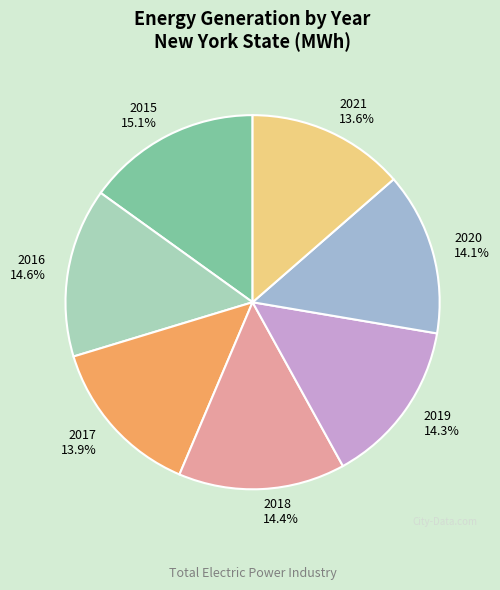

Is there any slice that represents more than half of the pie?

No